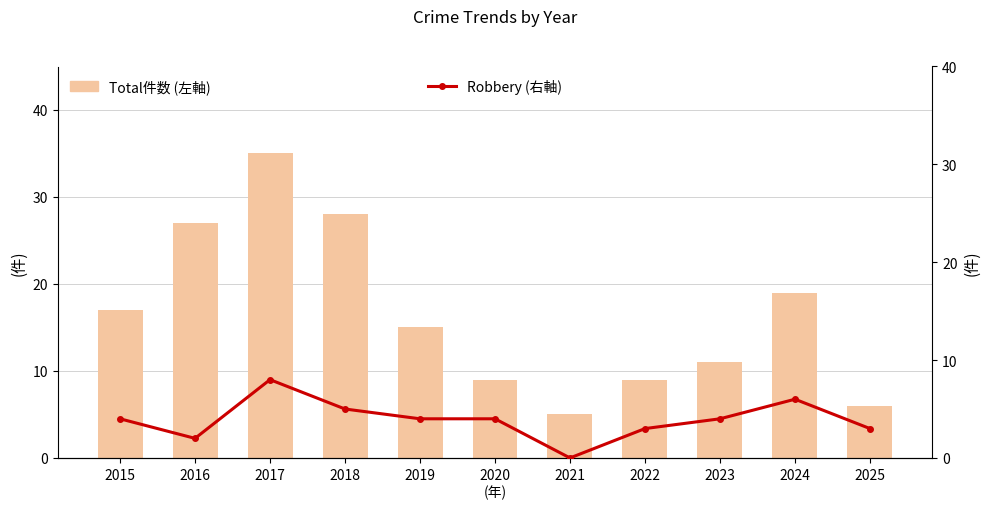

At which label does Robbery (右軸) reach its minimum?

2021